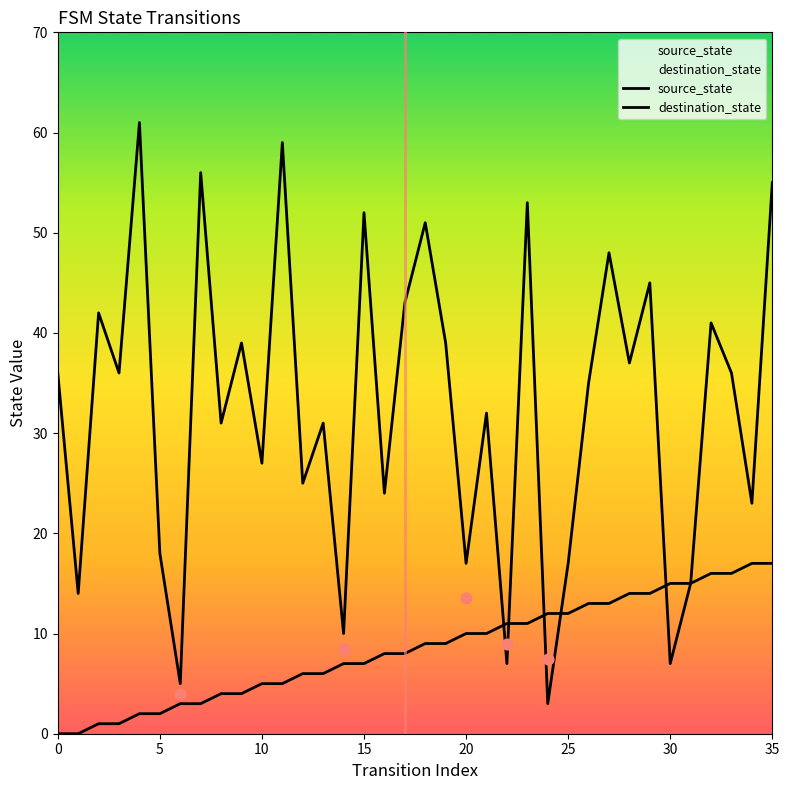

What are all the series names shown in the legend?

source_state, destination_state